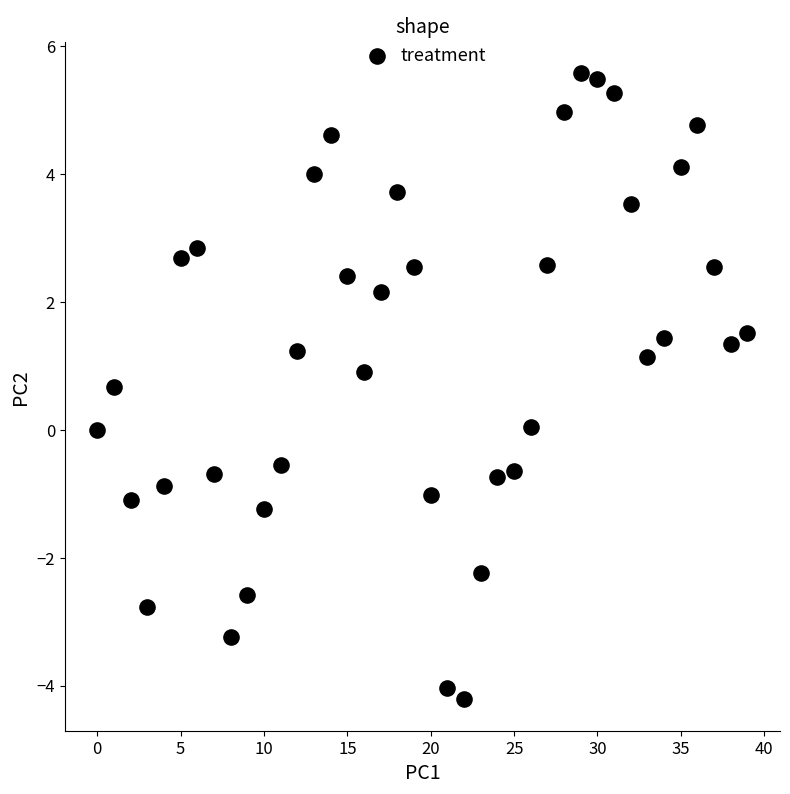

How many data points are displayed?

40